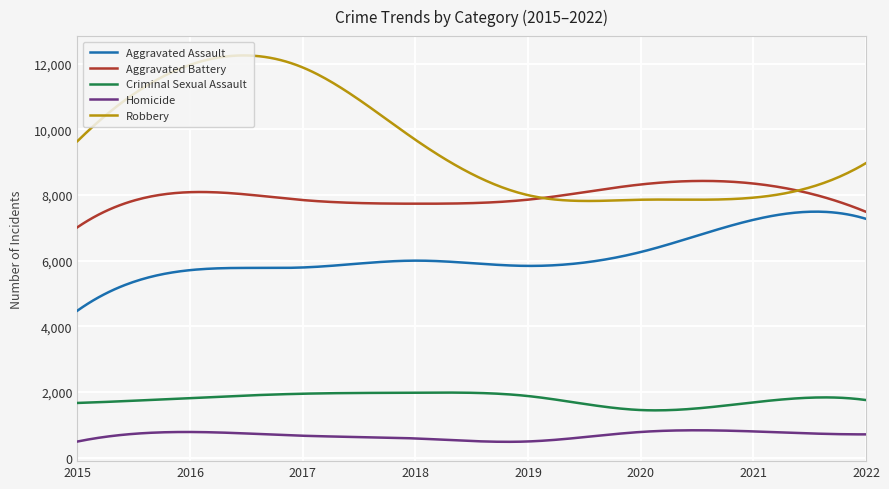

Rank the series by their maximum value, from lowest to highest.

Homicide, Criminal Sexual Assault, Aggravated Assault, Aggravated Battery, Robbery